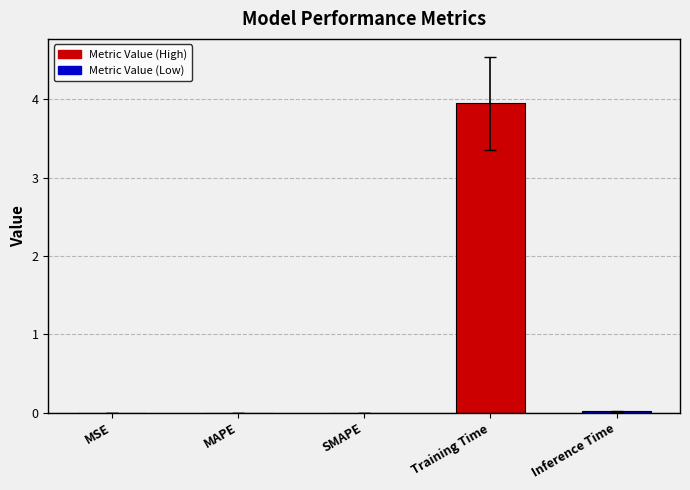

Which category has the highest value across all series?

Training Time